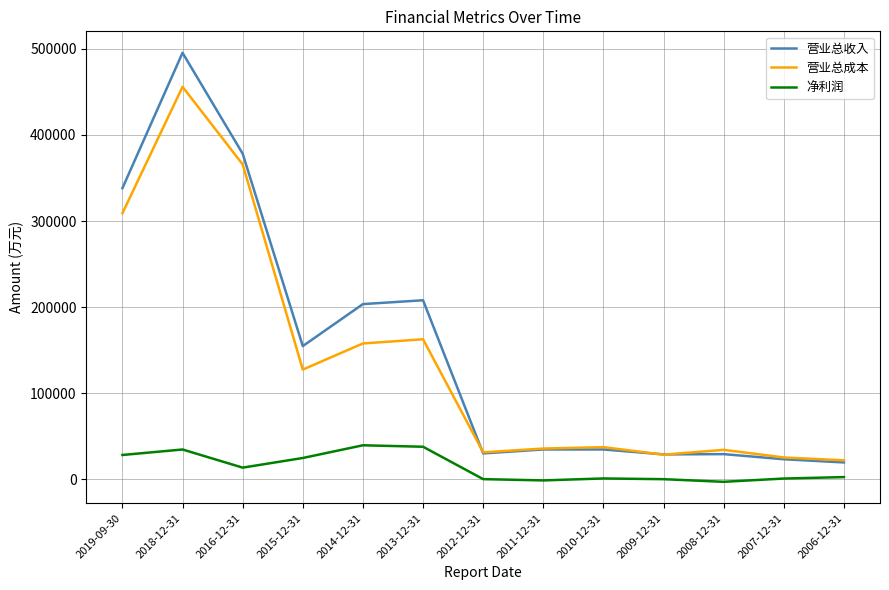

How many distinct data groups are displayed?

3